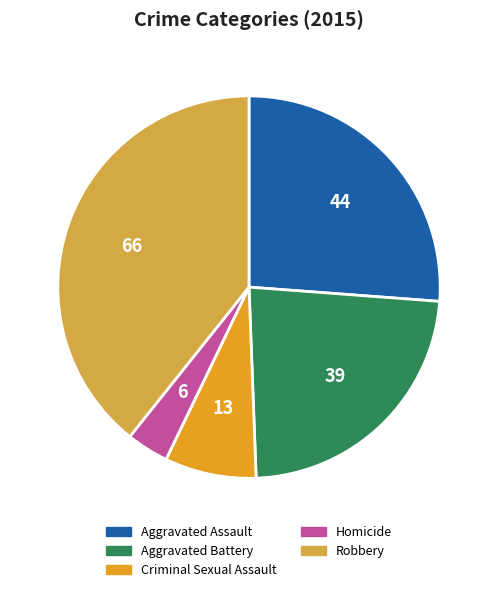

Which category has the smallest portion of the pie?

Homicide